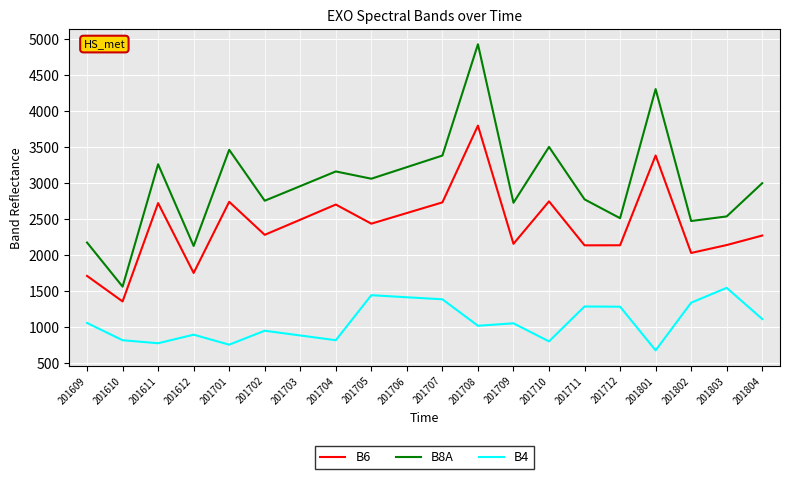

Where does the B4 series first go above 1047?

201609